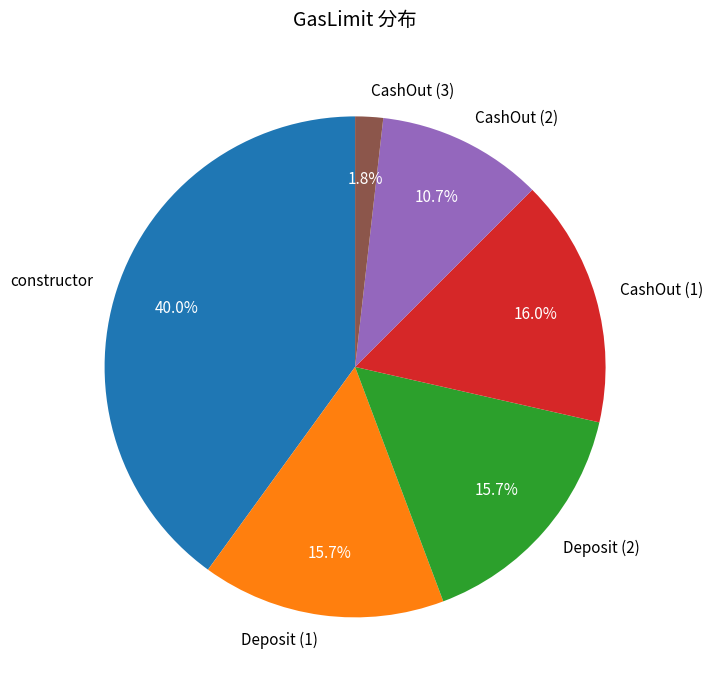

How many segments does this pie chart have?

6